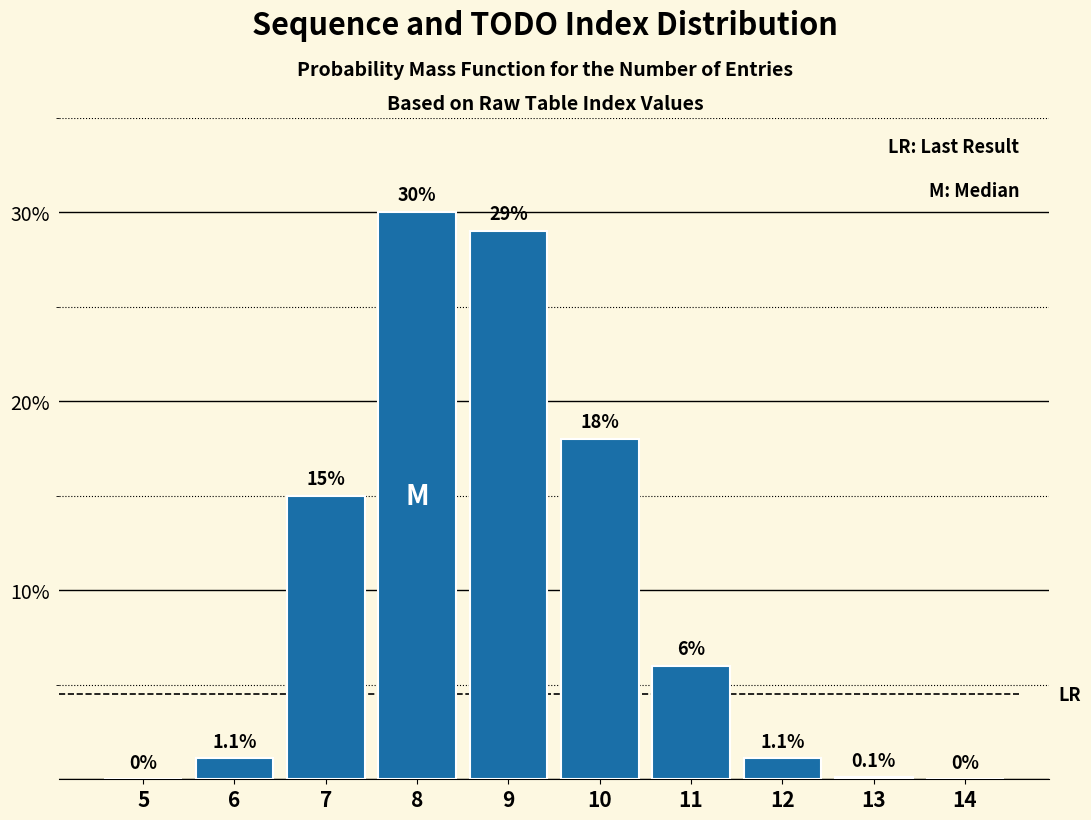

Reading left to right, what are all the values shown in this chart?

5=0.0	6=1.1	7=15.0	8=30.0	9=29.0	10=18.0	11=6.0	12=1.1	13=0.1	14=0.0